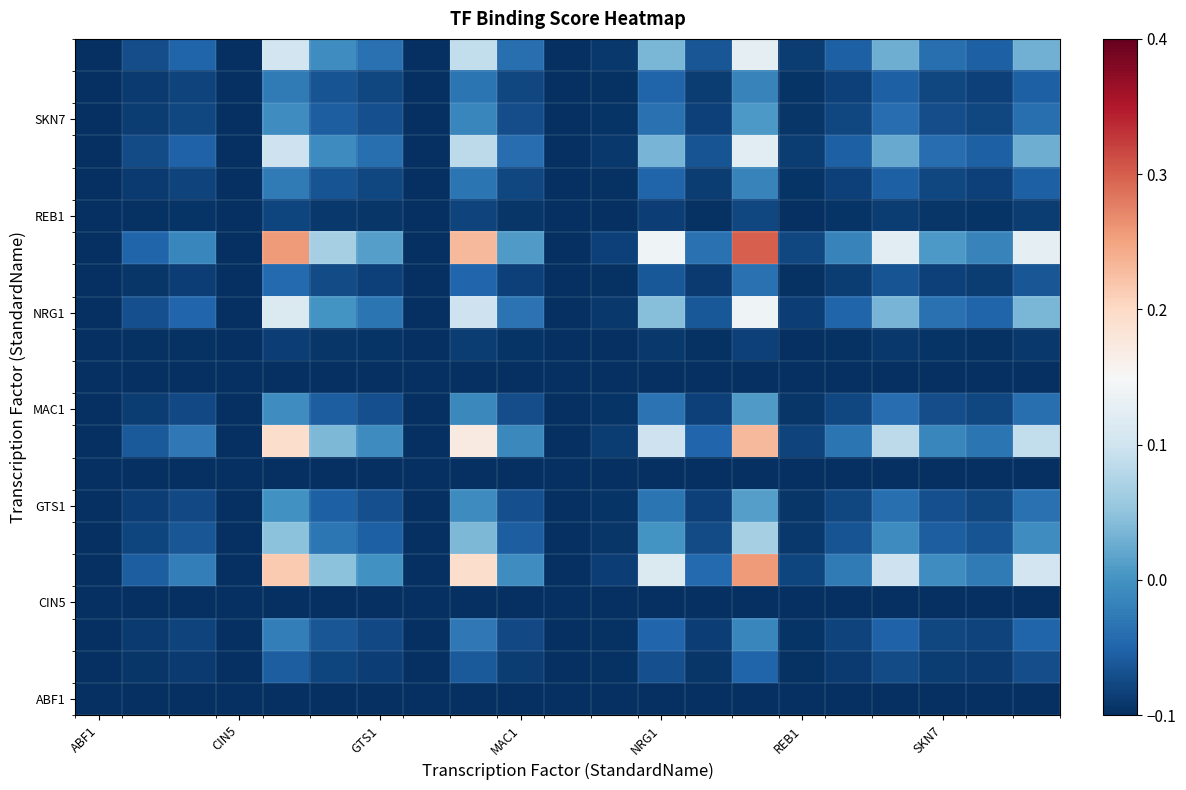

How many distinct data groups are displayed?

21